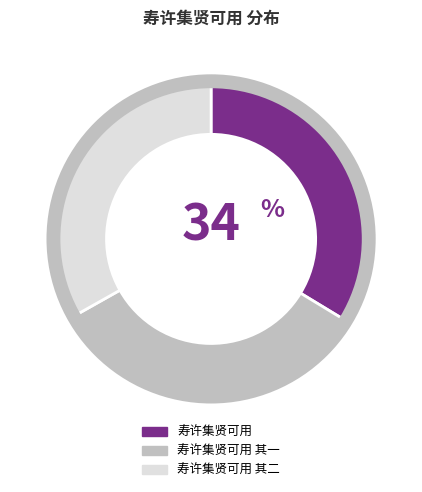

Does any single category account for the majority?

No